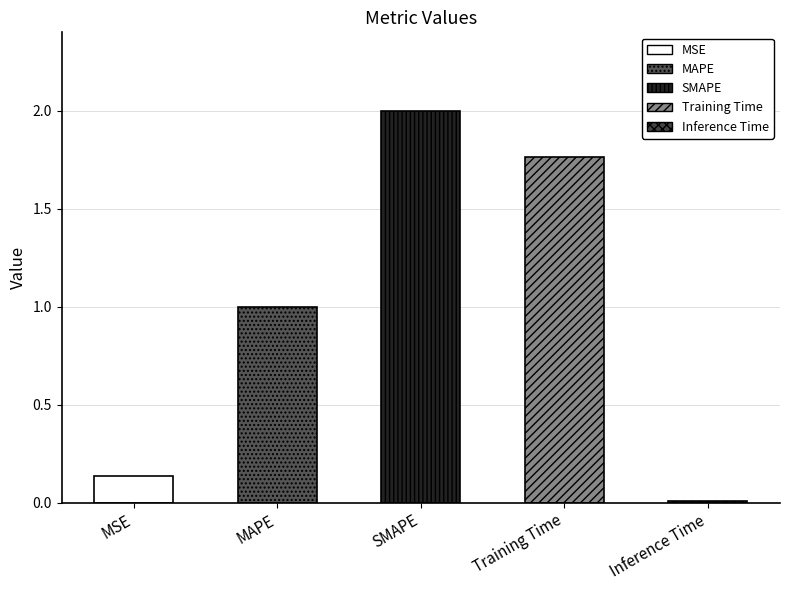

Reading right to left, what are all the values shown in this chart?

Inference Time=0.0	Training Time=1.8	SMAPE=2.0	MAPE=1.0	MSE=0.1